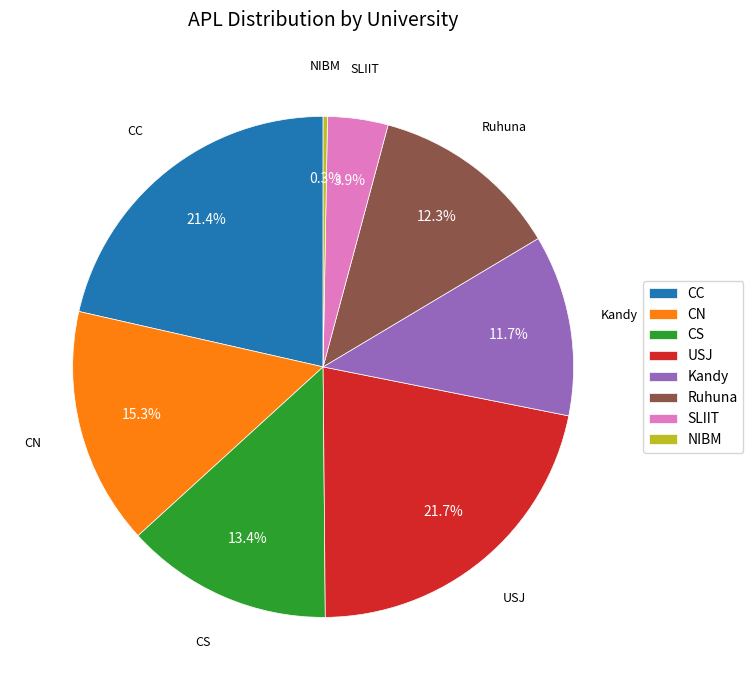

To the nearest percent, what is the difference between the largest and smallest slice percentages?

21%